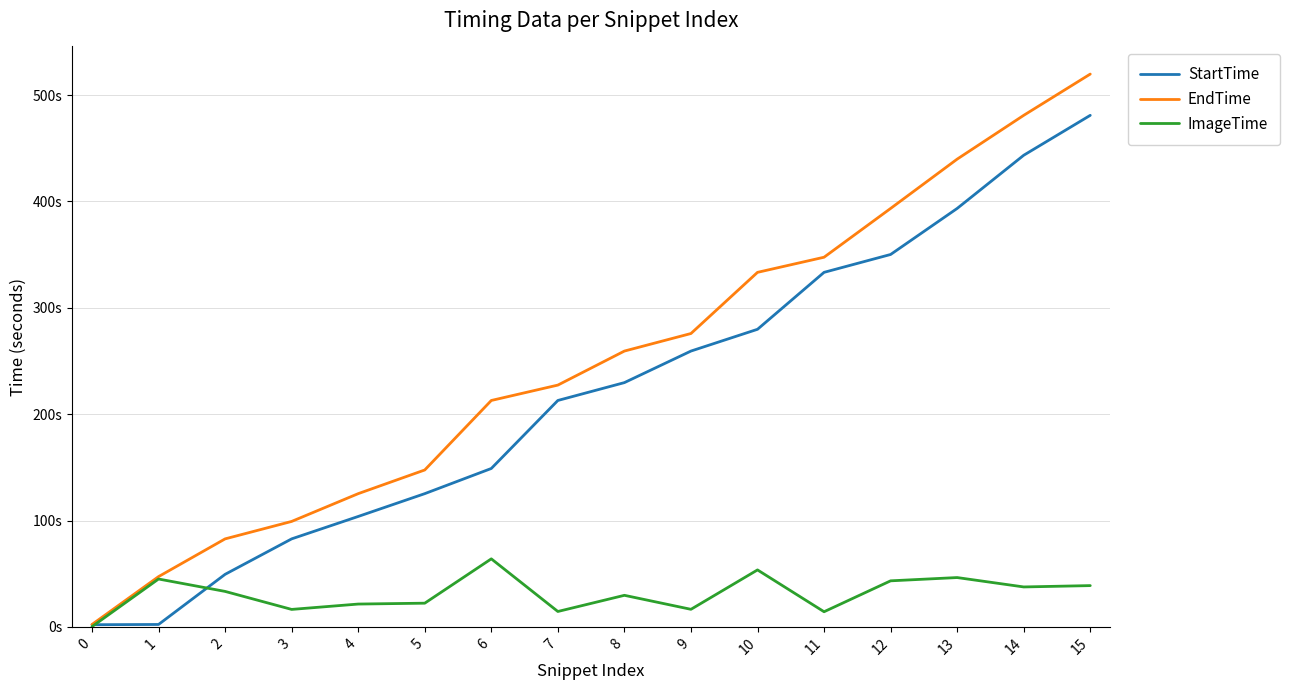

What is the value of the EndTime point at the 2nd from the left?

47.3